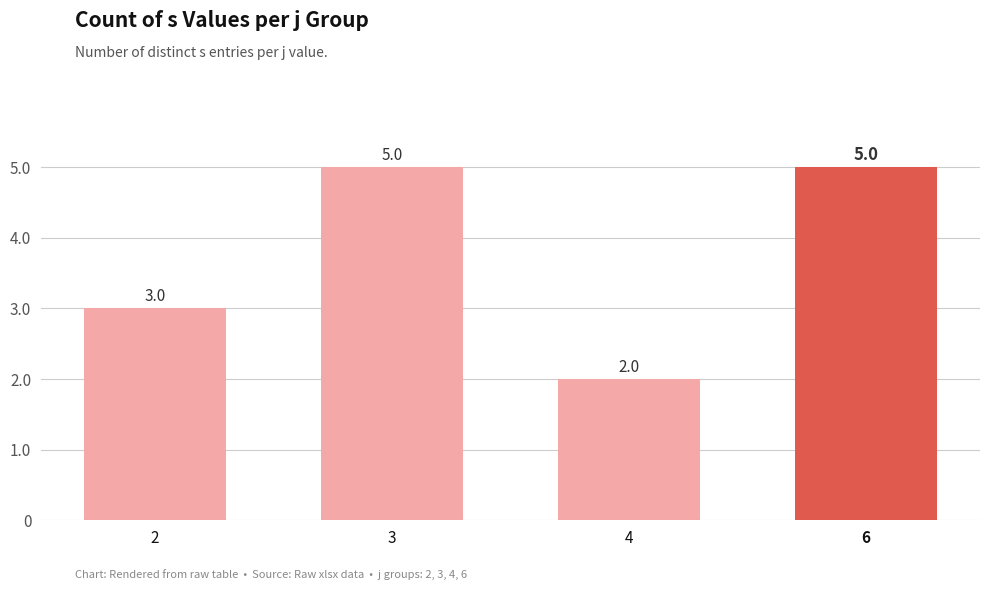

The chart shows a value of 3 at 2. True or false?

True